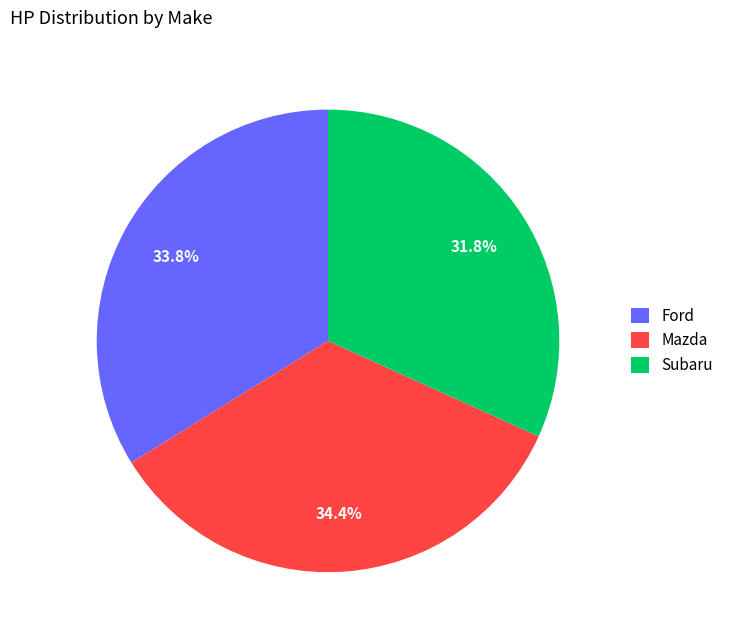

Which category has the biggest portion of the pie?

Mazda